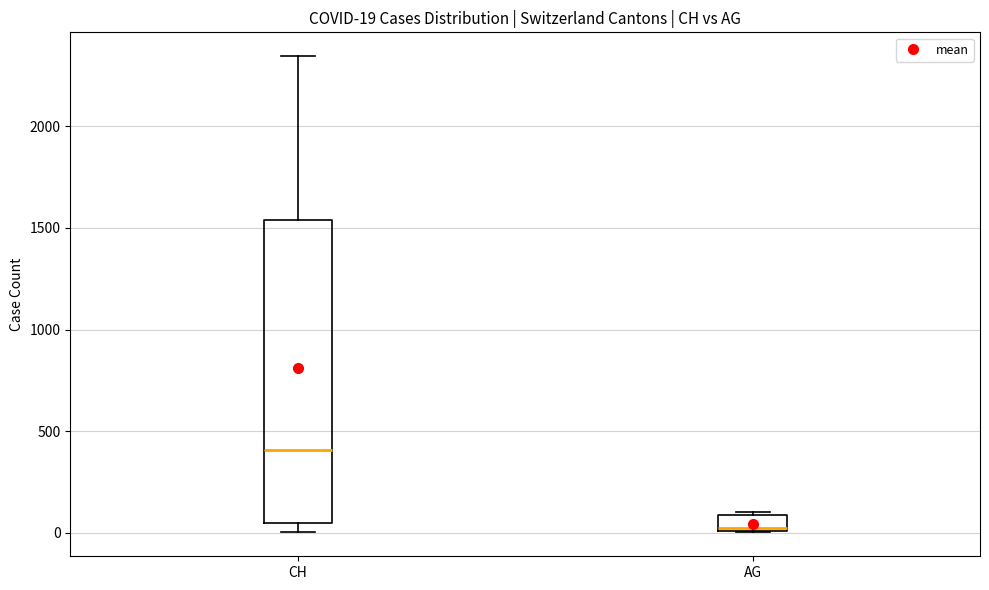

Comparing the boxes themselves (not the whiskers), which one is the tallest?

CH